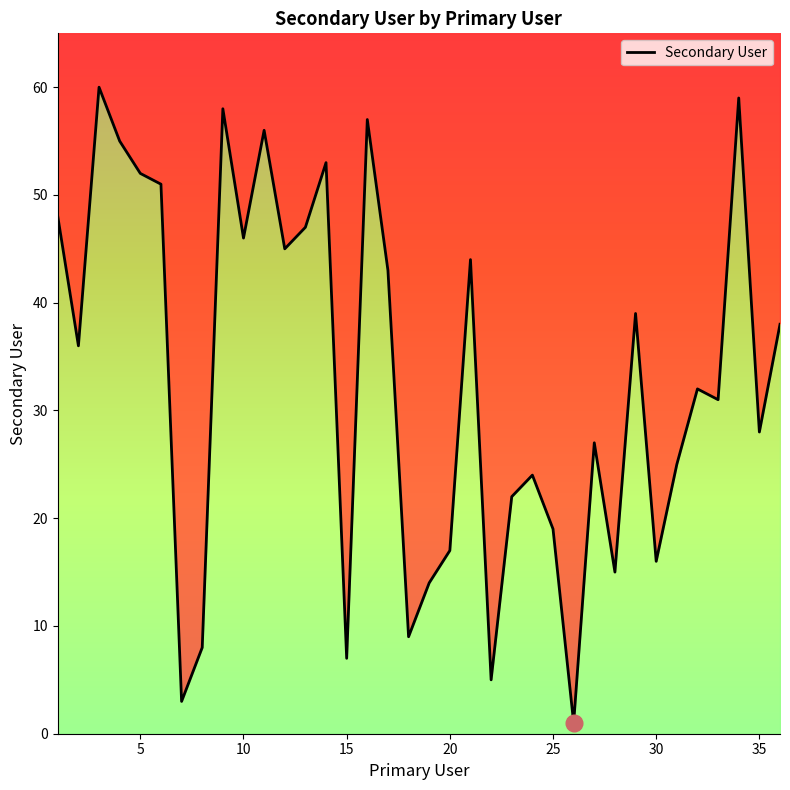

How many lines are shown in the chart?

1